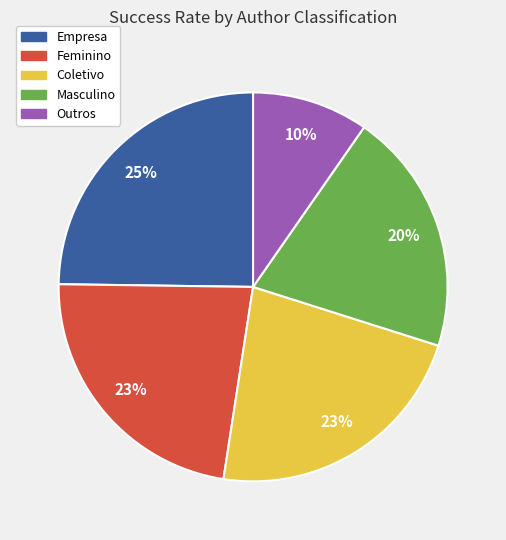

Is there a majority slice in this chart?

No